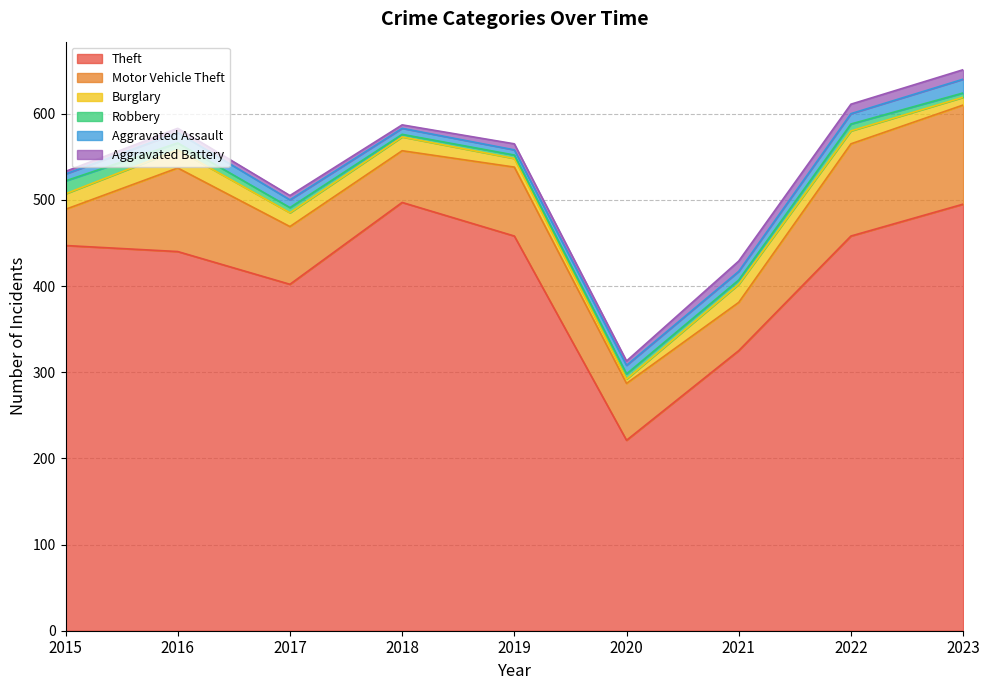

What is the spread (max minus min) of values at 2018?

494